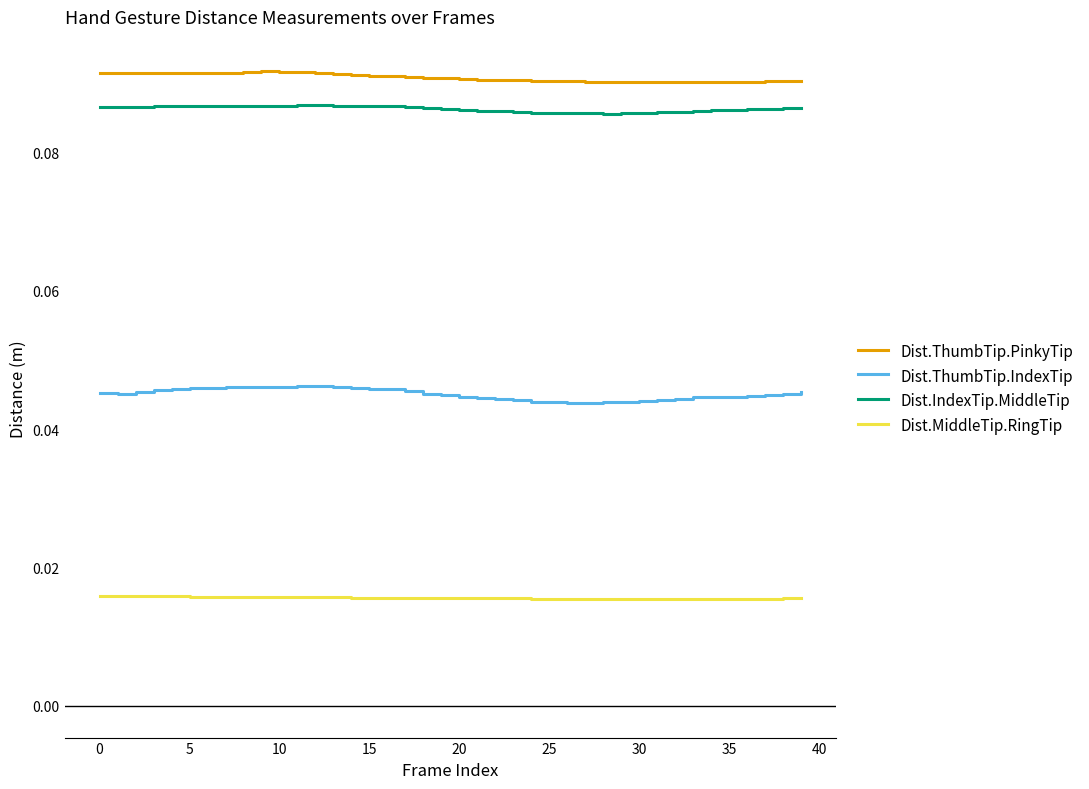

List the series in order of their peak value, lowest first.

Dist.MiddleTip.RingTip, Dist.ThumbTip.IndexTip, Dist.IndexTip.MiddleTip, Dist.ThumbTip.PinkyTip